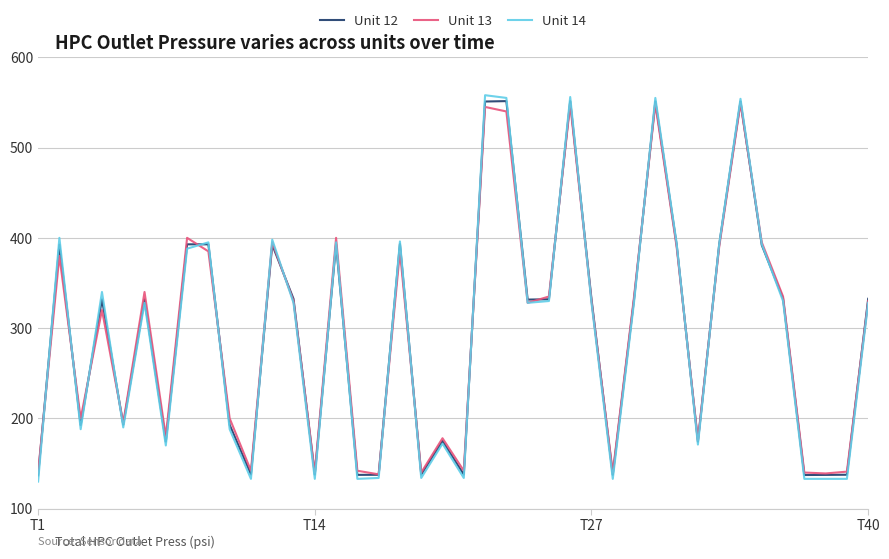

What is the maximum value for Unit 13?

549.0